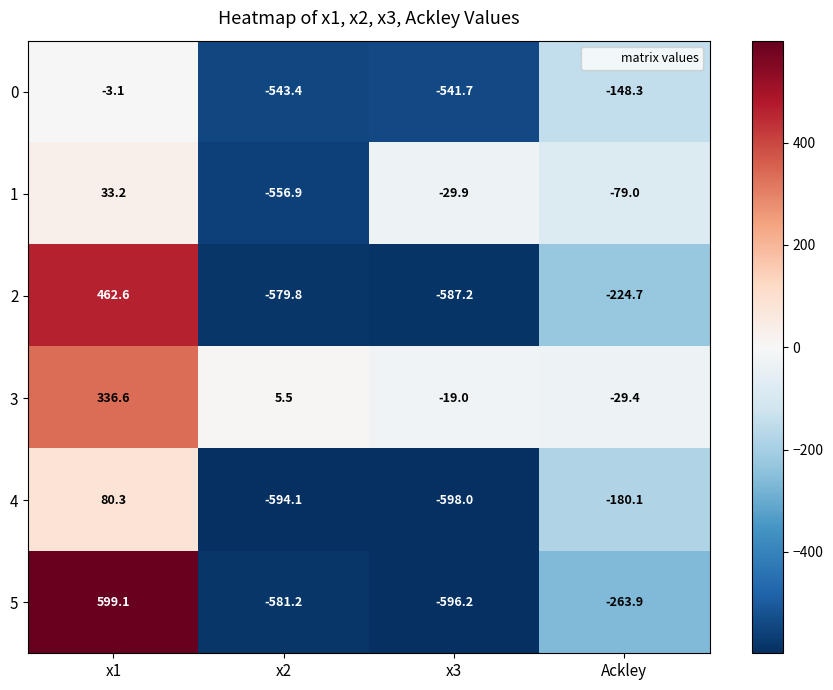

List the series in order of their peak value, lowest first.

0, 1, 4, 3, 2, 5